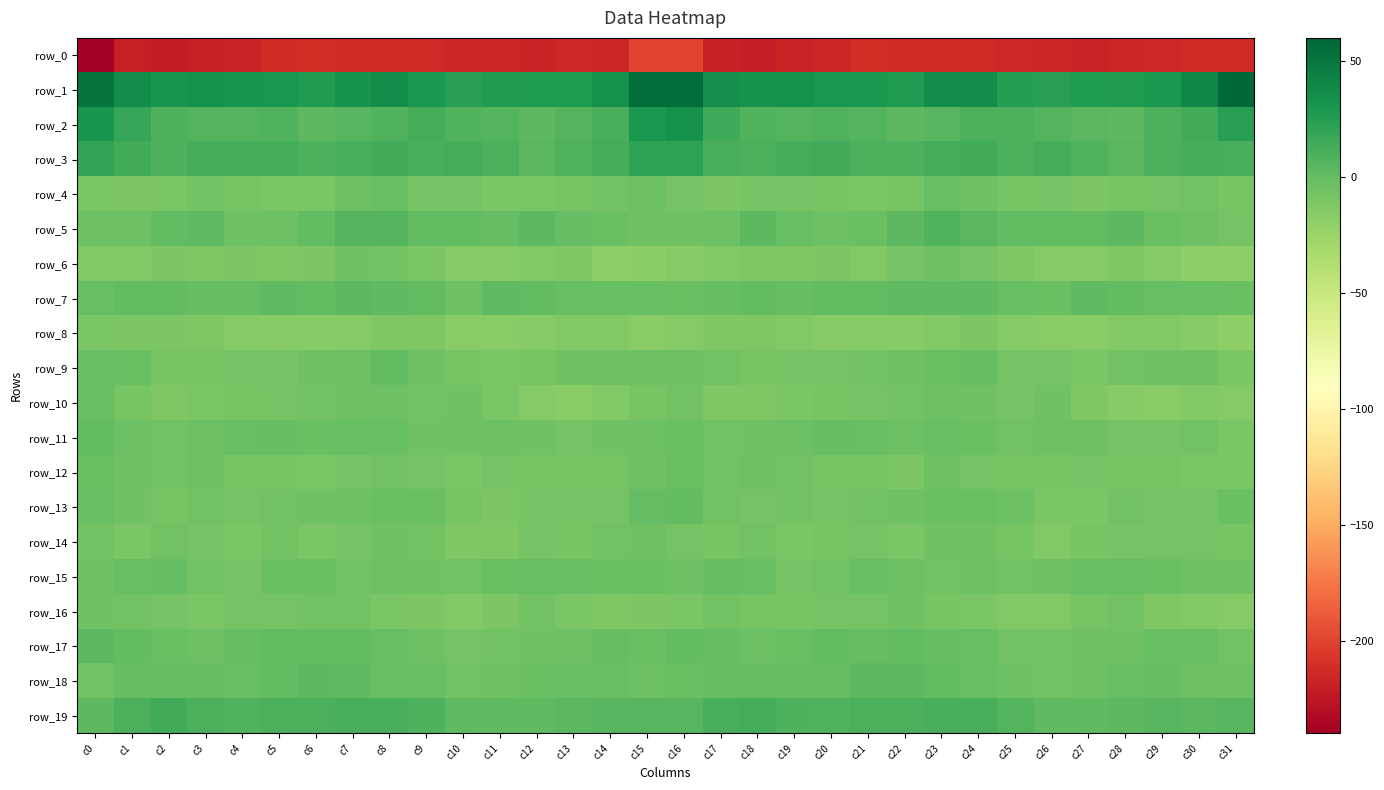

List the series in order of their peak value, lowest first.

row_0, row_8, row_16, row_6, row_14, row_12, row_10, row_4, row_15, row_9, row_11, row_13, row_7, row_17, row_18, row_5, row_19, row_3, row_2, row_1